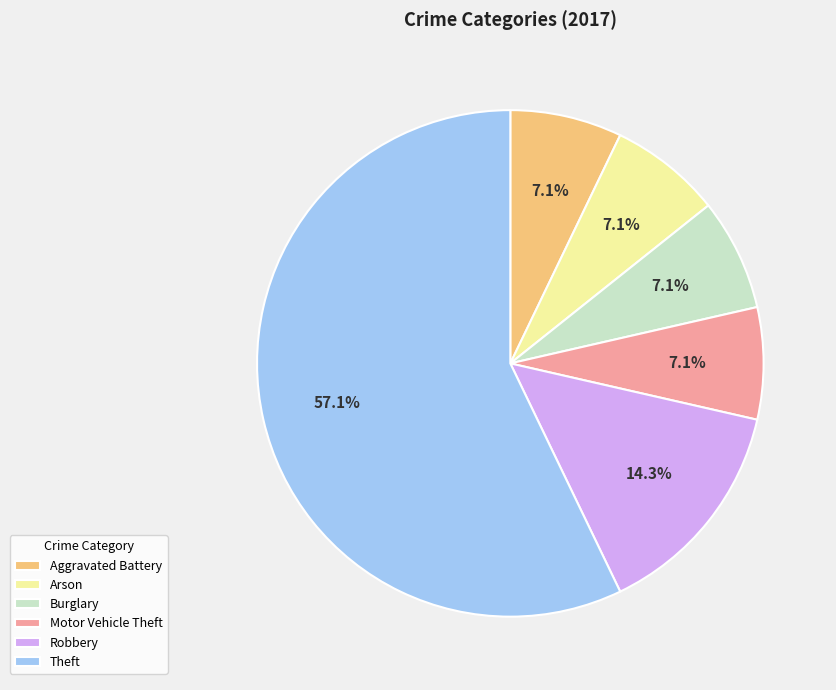

Which has a higher value, Robbery or Aggravated Battery?

Robbery